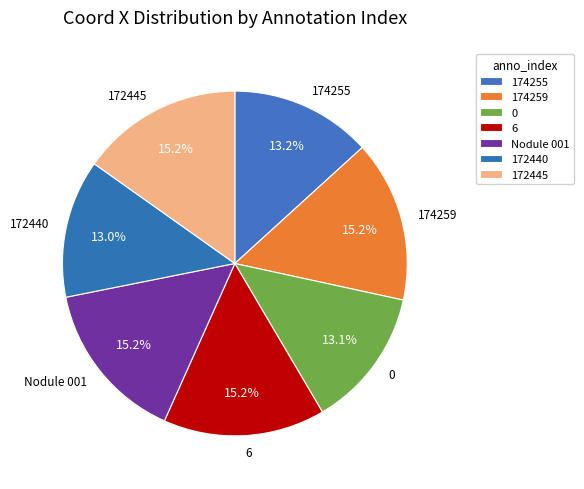

To the nearest percent, what portion does 0 represent?

13%